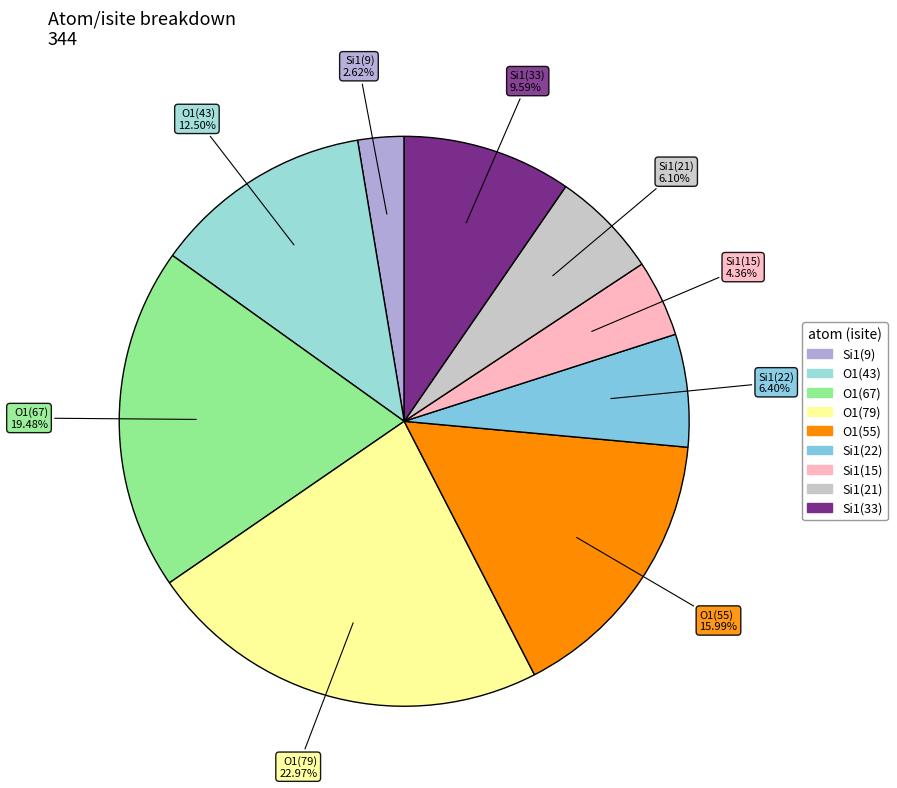

Do Si1(15) and Si1(33) together represent more than half of the pie?

No